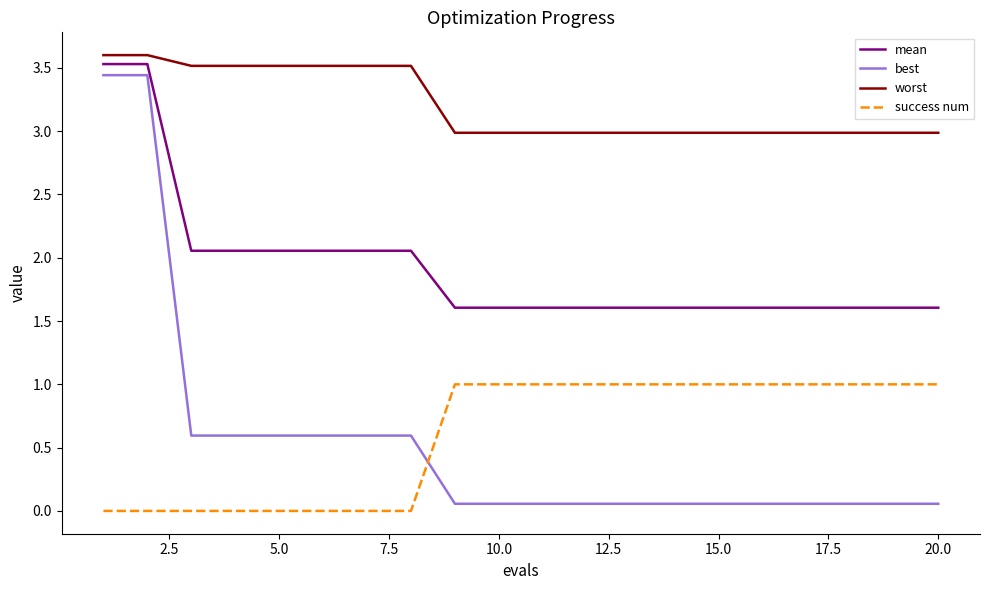

How many intersections are there between success num and best?

1